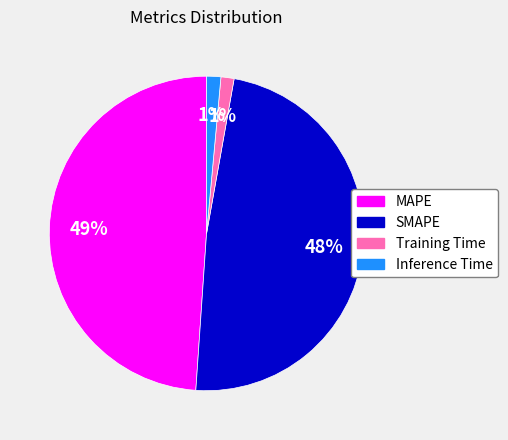

To the nearest percent, what is the difference between the Training Time and MAPE slice percentages?

48%